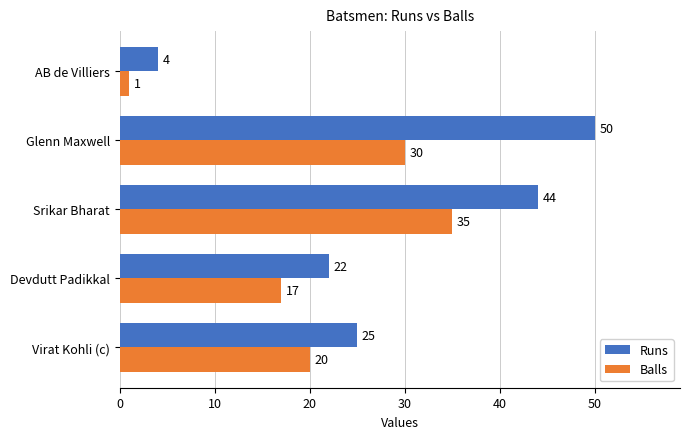

What are all the series names shown in the legend?

Runs, Balls